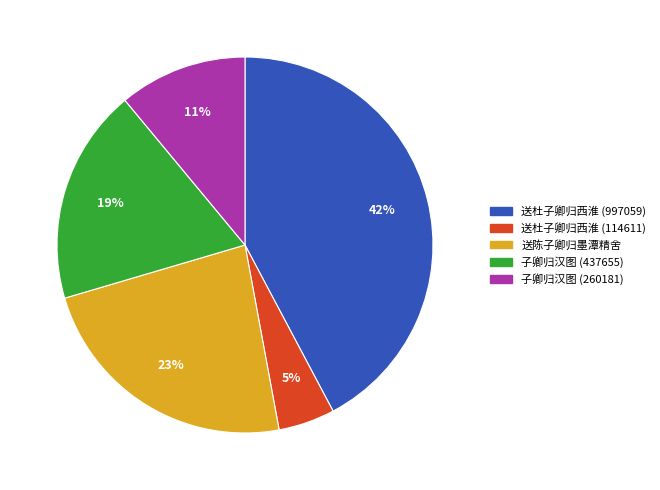

How many slices are in this pie chart?

5